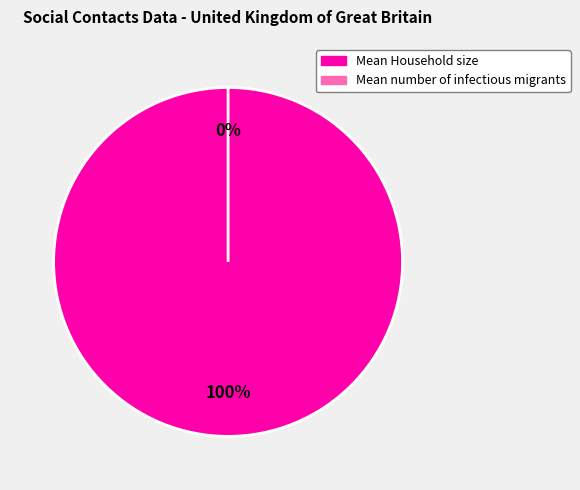

To the nearest percent, what is the difference between the Mean number of infectious migrants and Mean Household size slice percentages?

100%